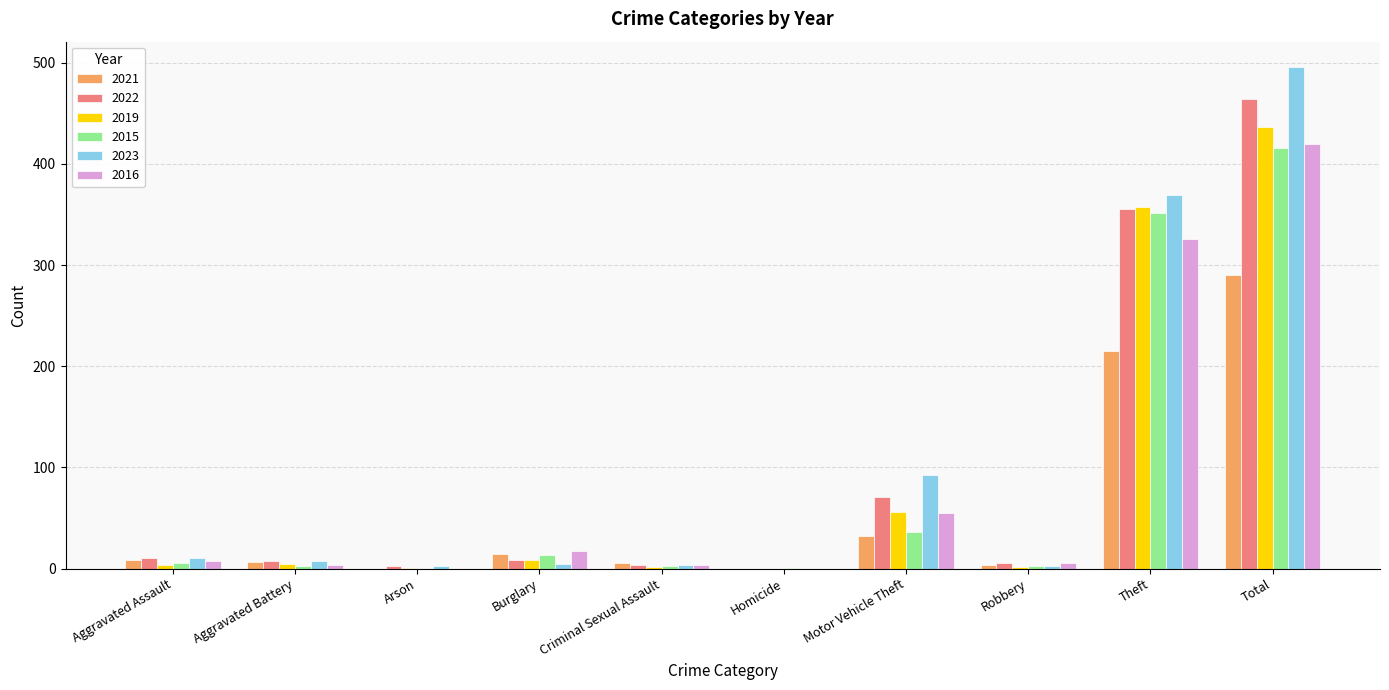

What is the difference between the 2019 values at Criminal Sexual Assault and Total?

434